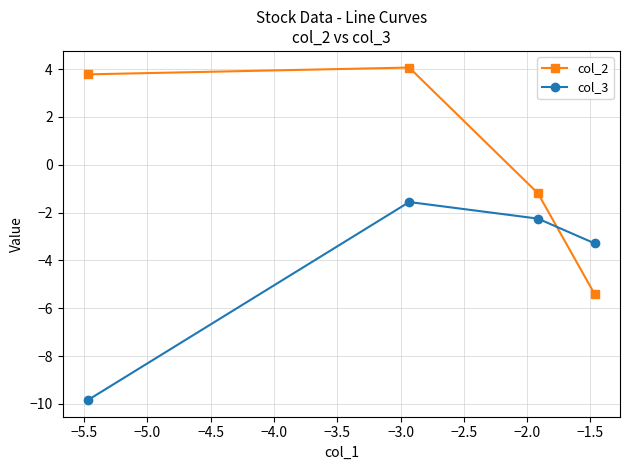

What is the difference between the maximum and second lowest values in the col_3 series?

1.7